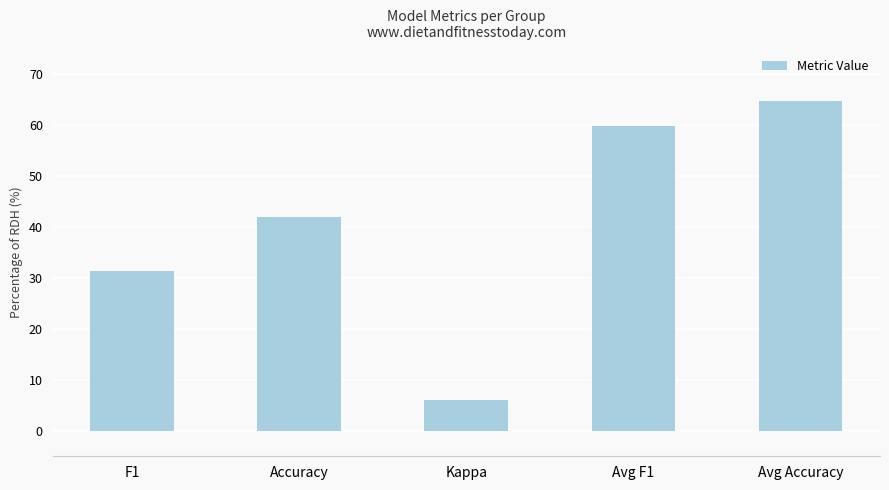

True or false: the data shows 6.0 at Kappa.

True